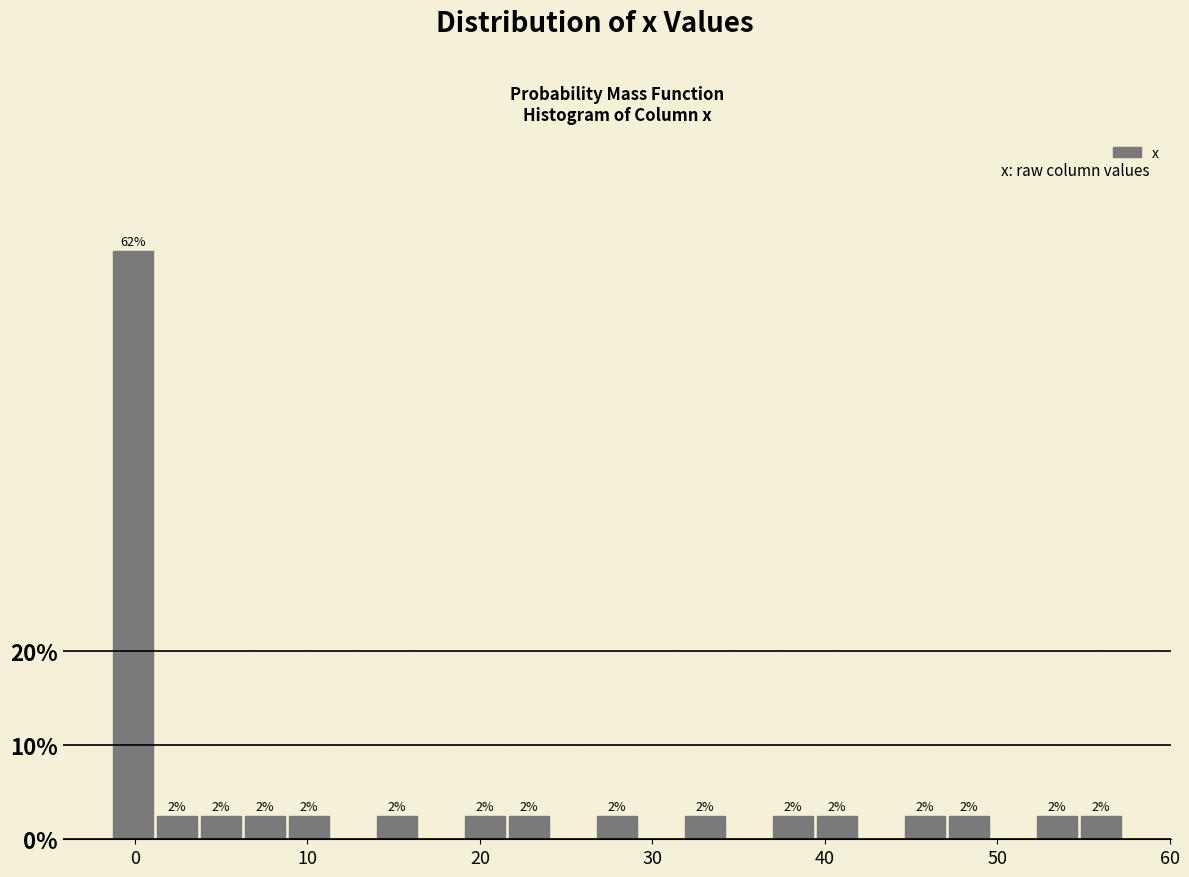

Around what value on the x-axis is the tallest bar? Give the approximate position of its centre, as read against the axis.

0